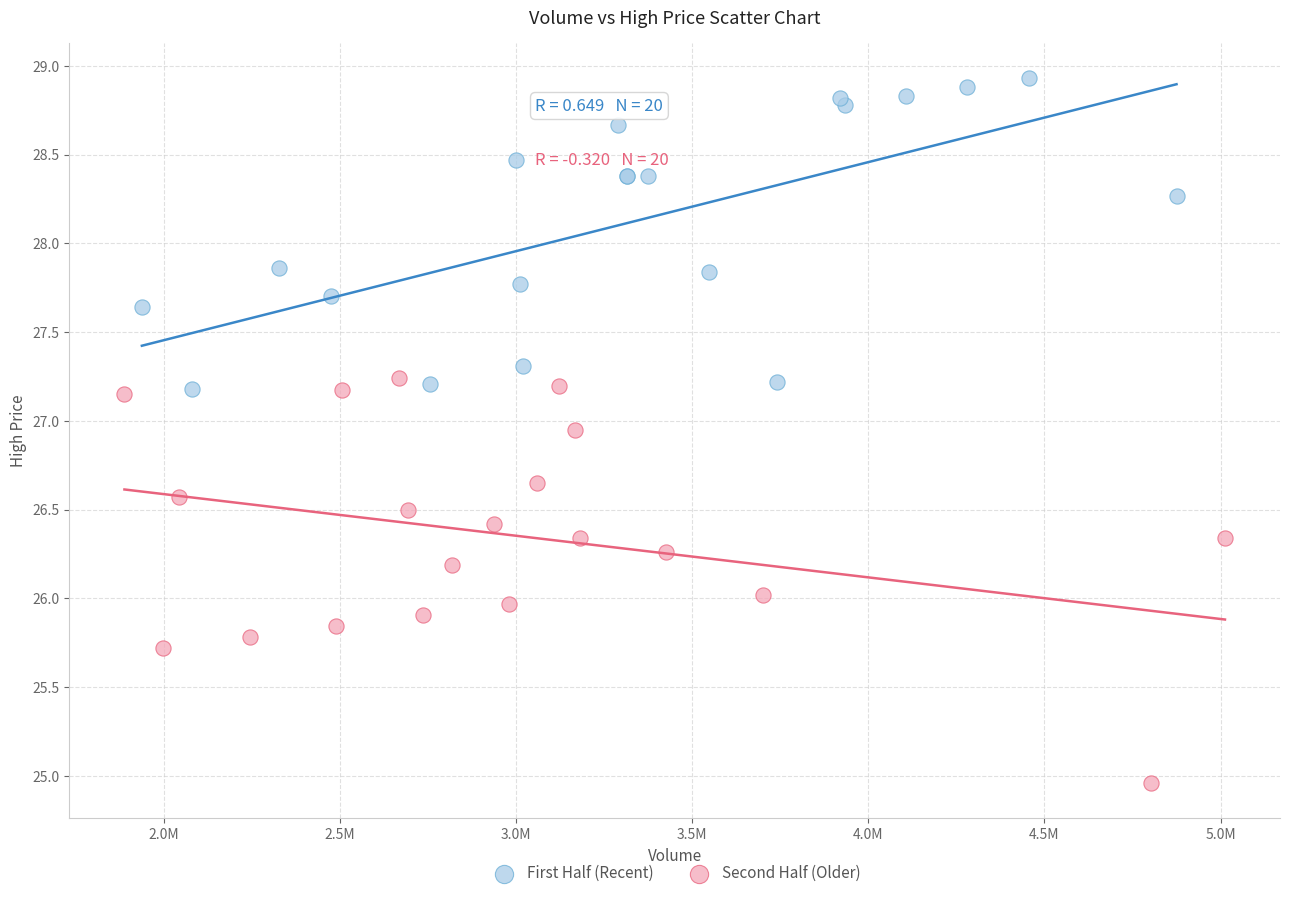

Which series reaches the minimum Y coordinate?

Second Half (Older)